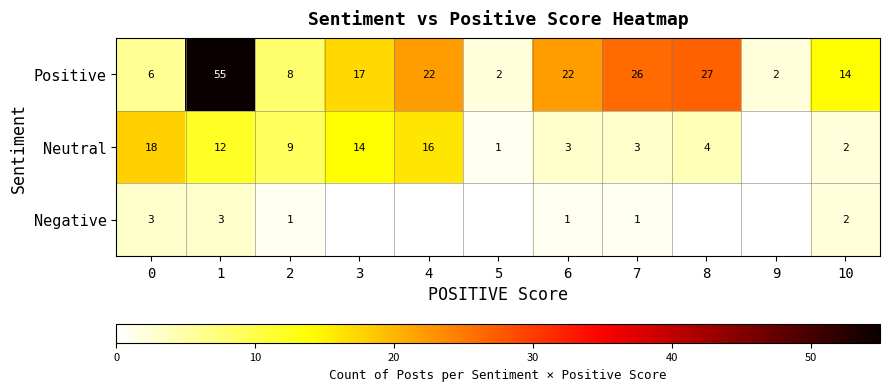

What is the greatest value displayed?

55